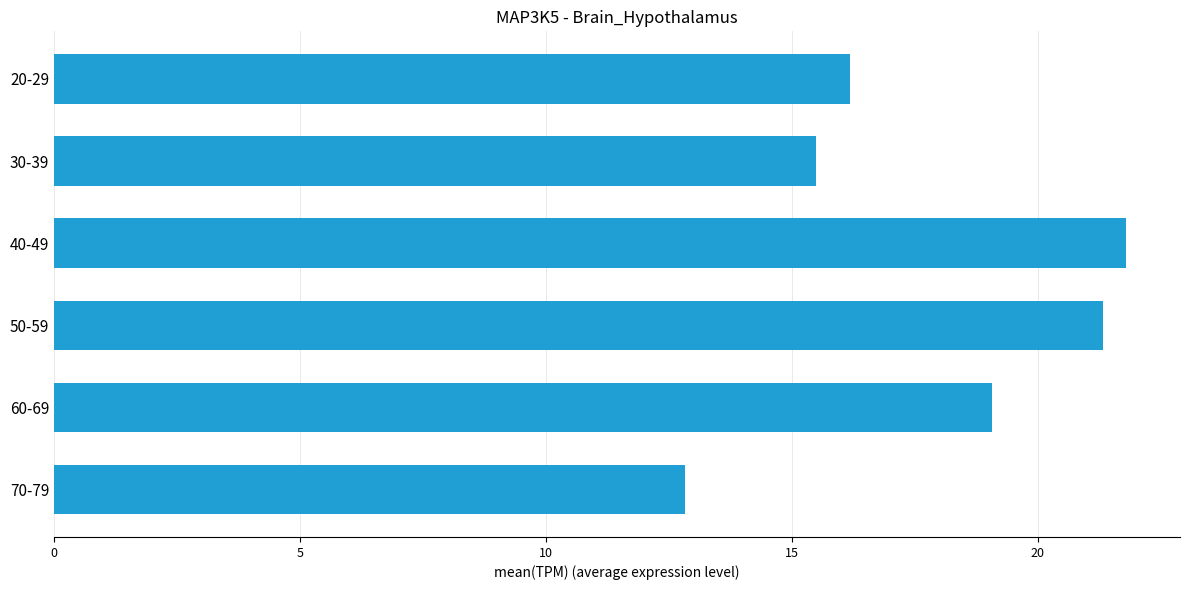

Reading bottom to top, transcribe all the data shown in this chart.

70-79=12.8	60-69=19.1	50-59=21.3	40-49=21.8	30-39=15.5	20-29=16.2